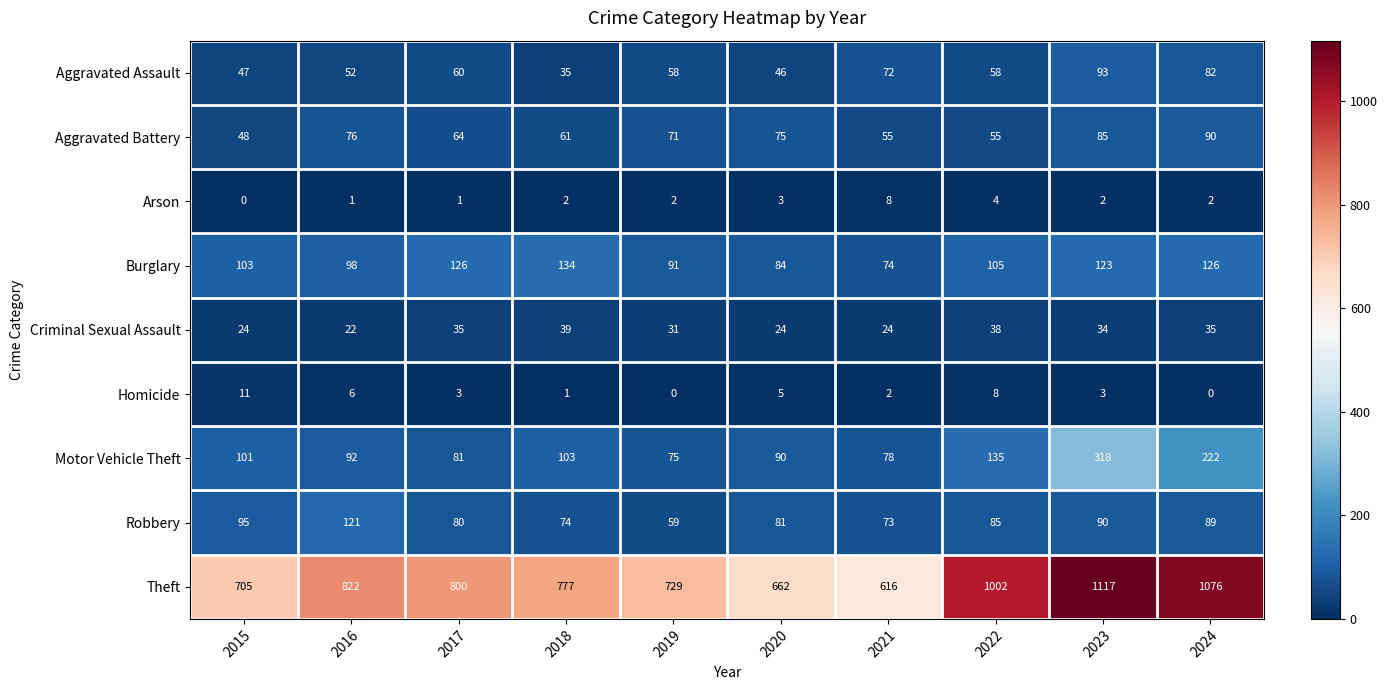

Which category has the highest value in the Theft series?

2023